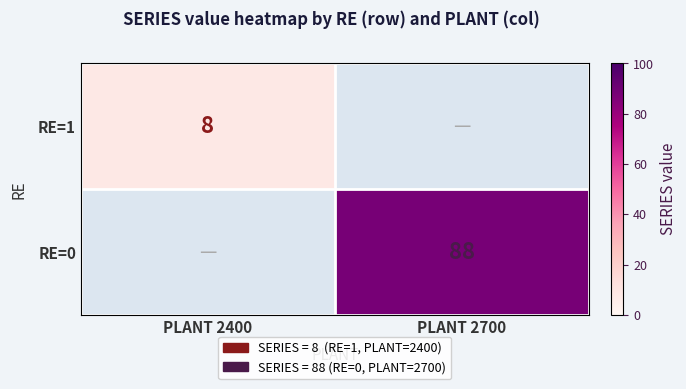

Count the number of data series in this chart.

2